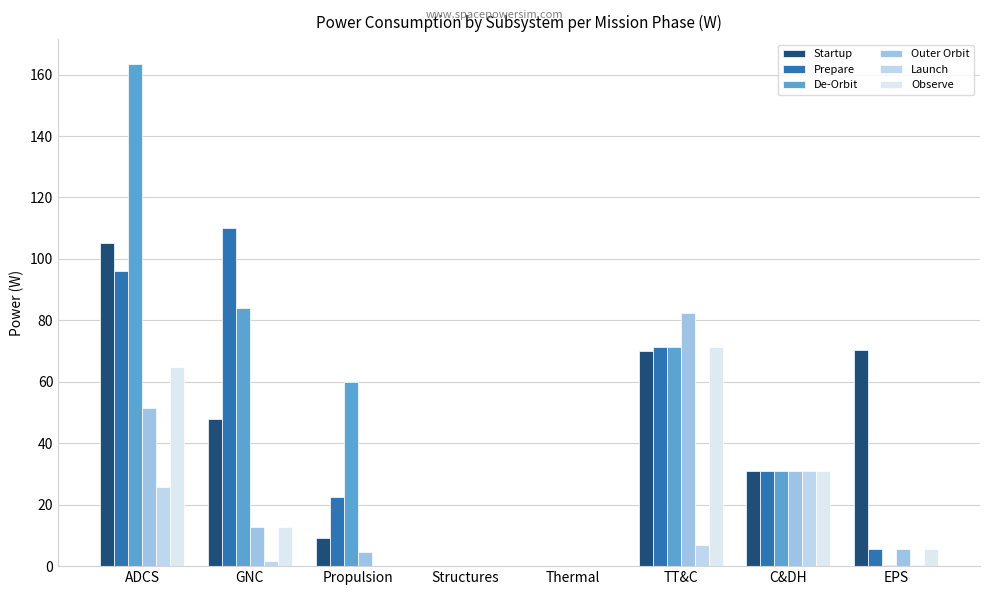

Which series has the largest total across all categories?

De-Orbit